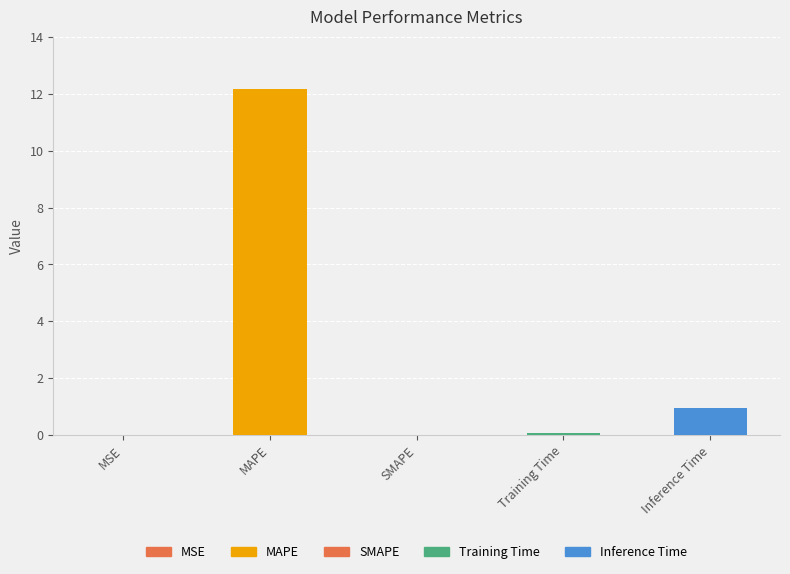

What is the sum of all values?

13.2